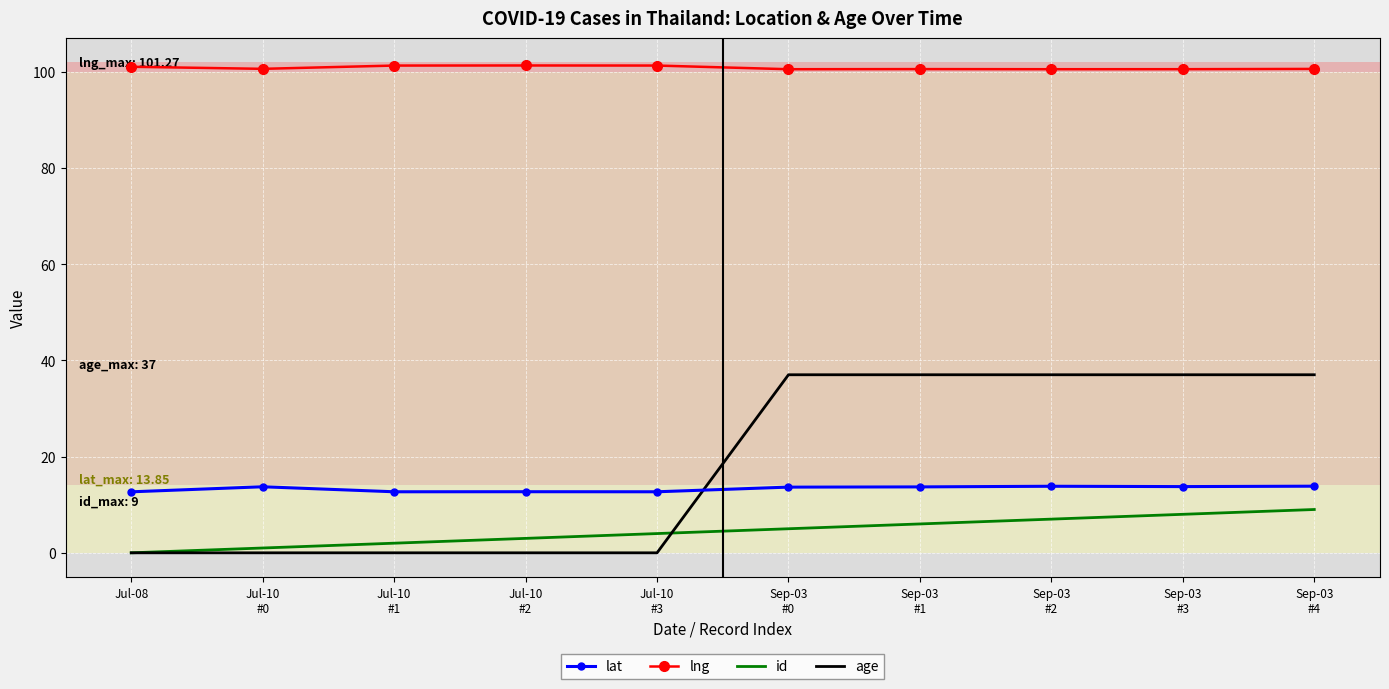

True or false: id and lng cross at least once.

False